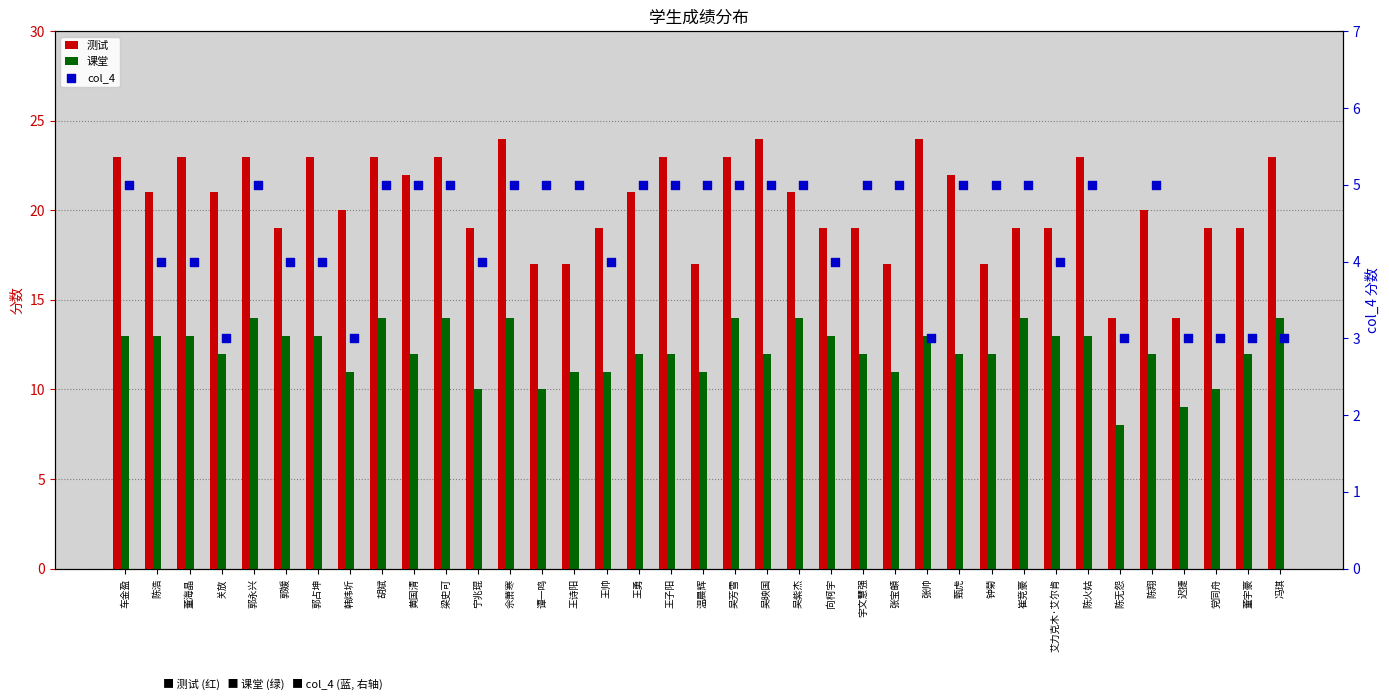

Is the value of 课堂 at 王诗阳 greater than the value of 测试 at 张宝頔?

No